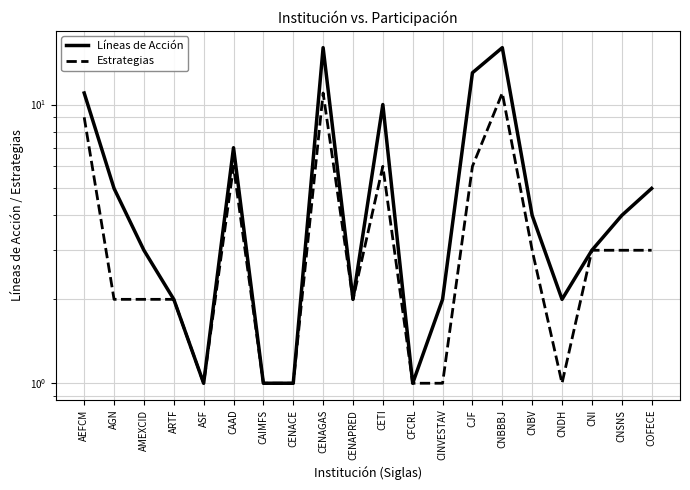

True or false: Líneas de Acción has more than 2 interior local peaks.

True